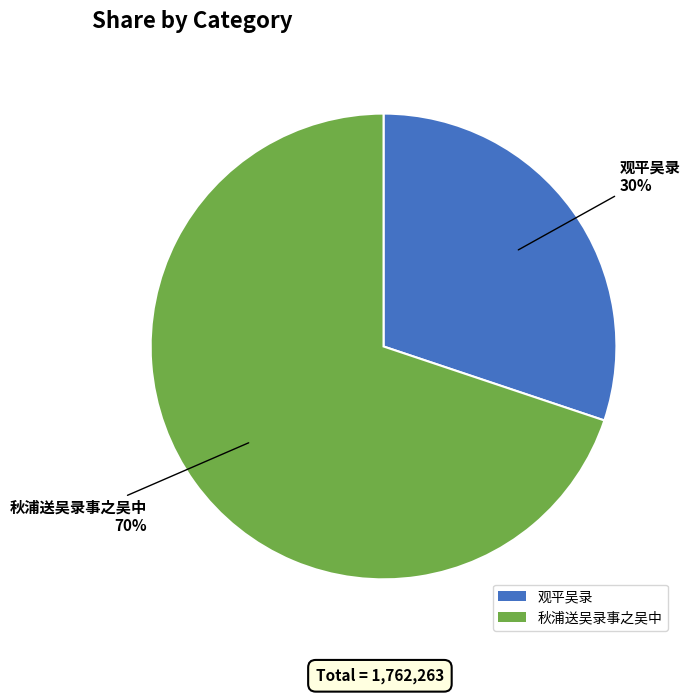

Count the number of slices in the pie.

2